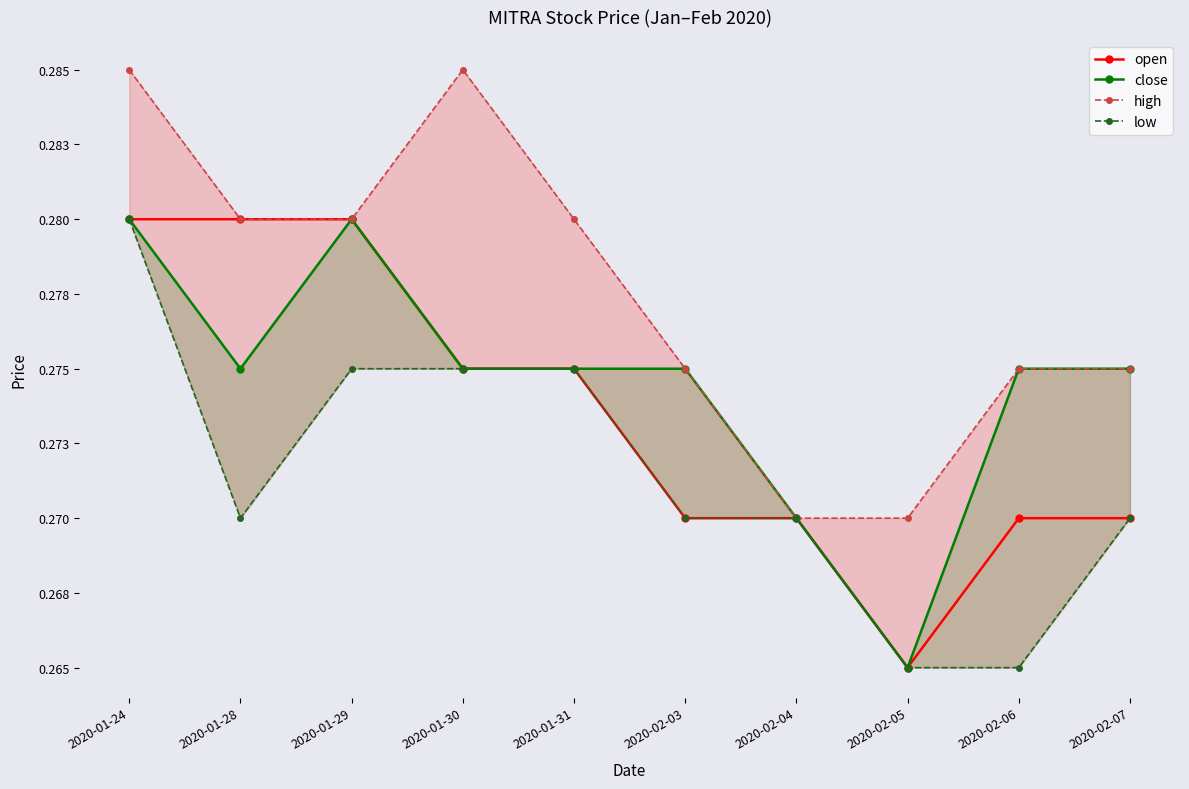

How many lines are shown in the chart?

4